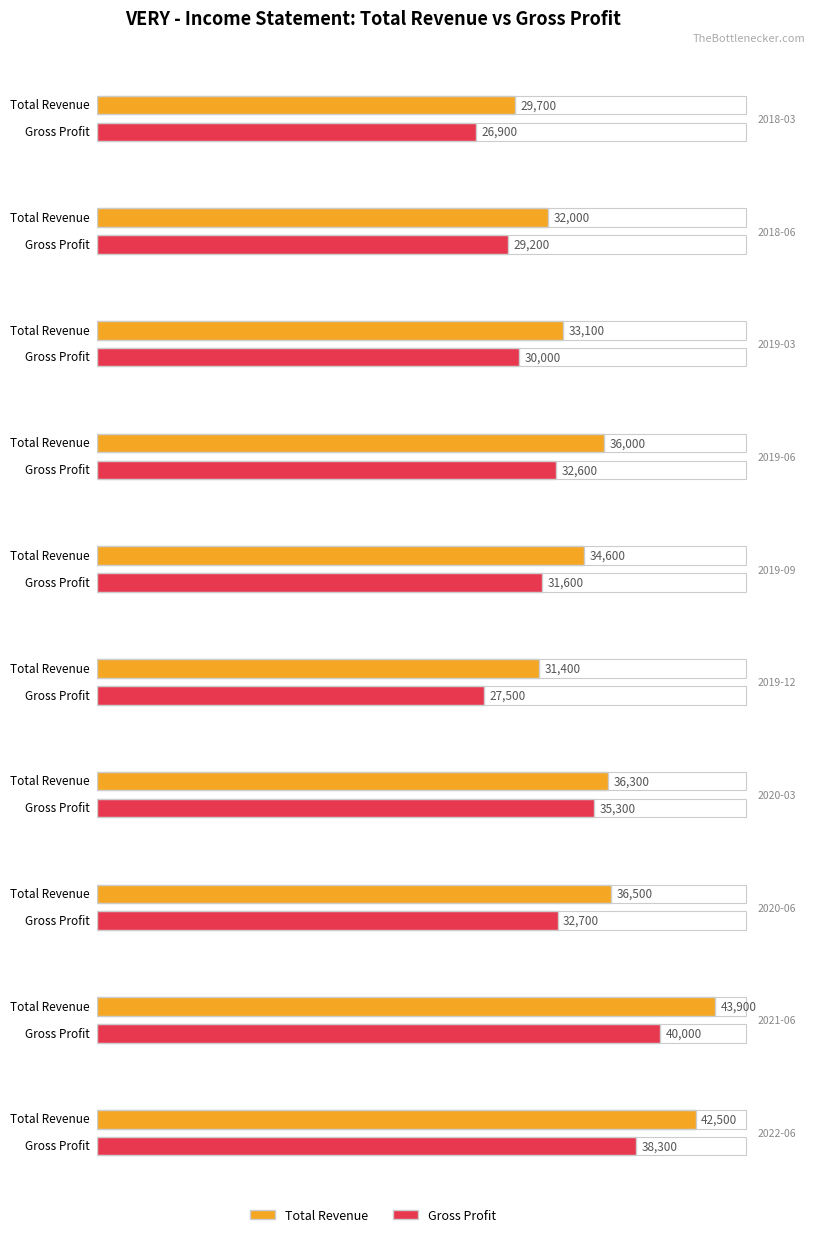

The value of 2022-06-30 at 4 is -3809. True or false?

False